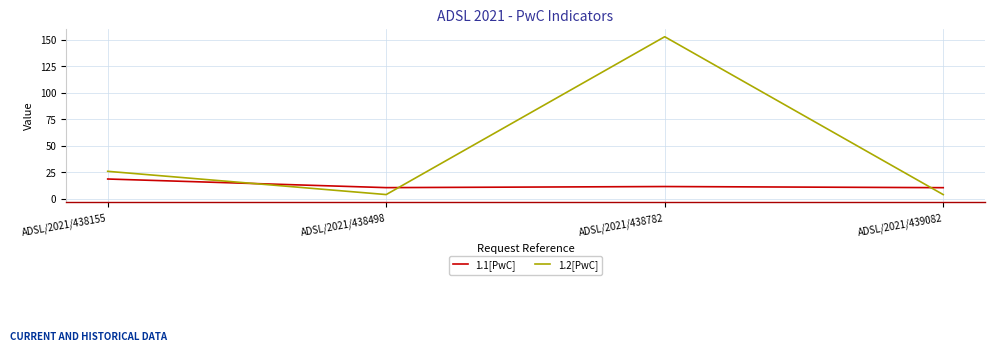

Which series has the widest spread of values?

1.2[PwC]